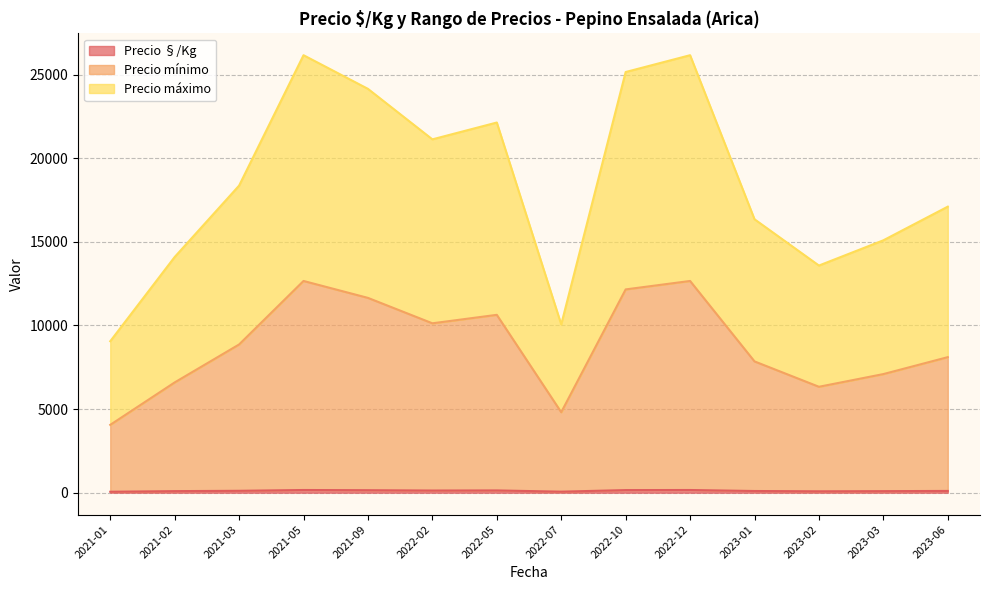

True or false: Precio máximo has more than 0 interior local peaks.

True